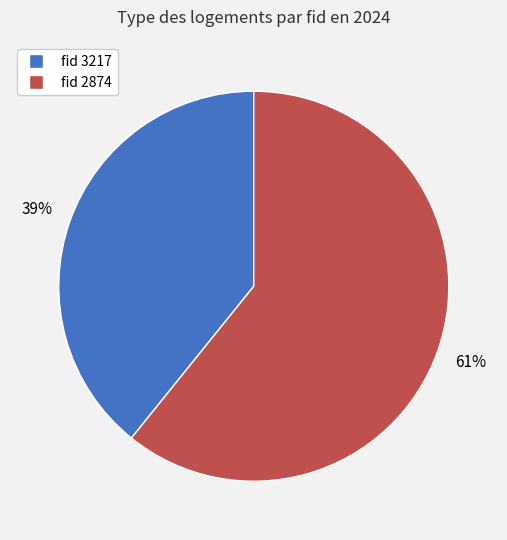

To the nearest percent, what is the average slice percentage?

50%